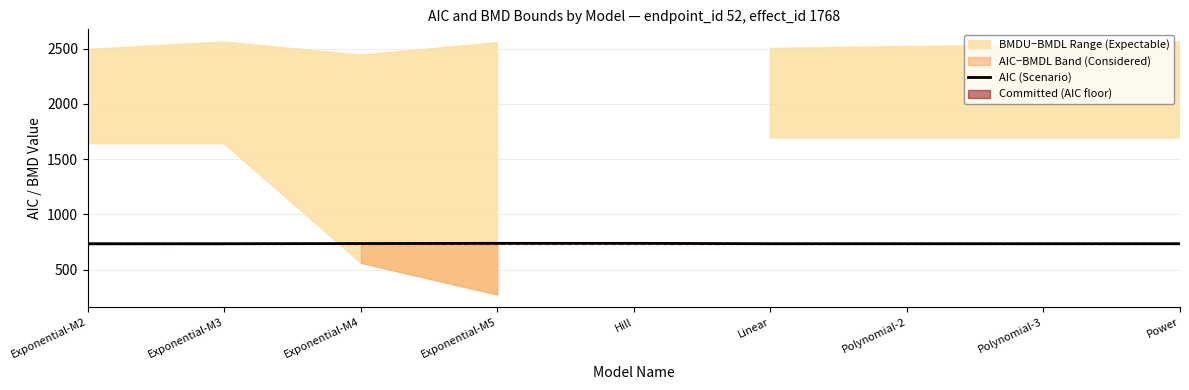

The value of AIC (Scenario) at Exponential-M5 is 737.4. True or false?

True